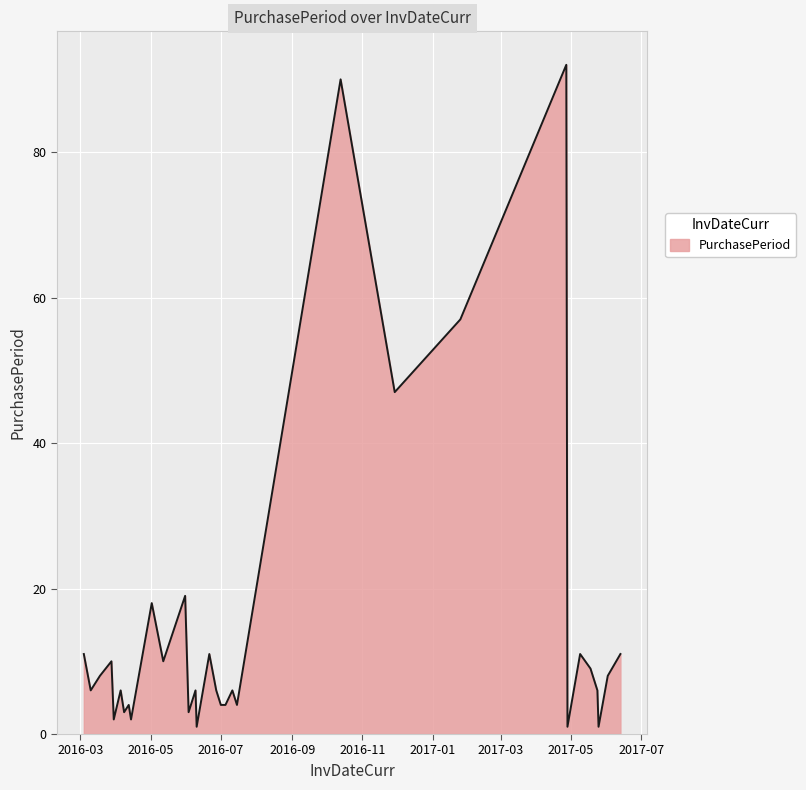

What is the difference between the maximum and minimum values?

91